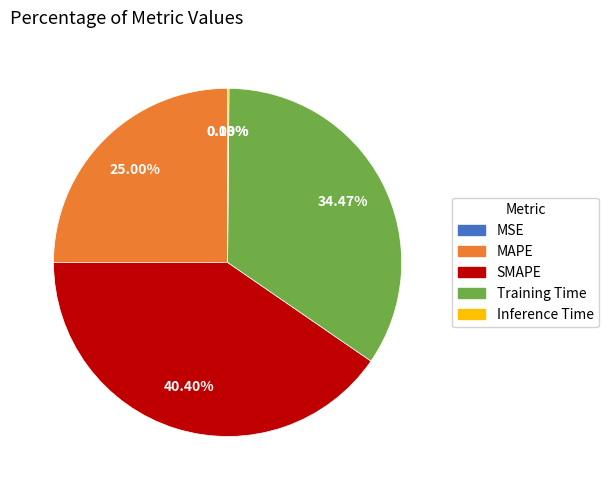

What percentage is the MAPE slice, to the nearest percent?

25%